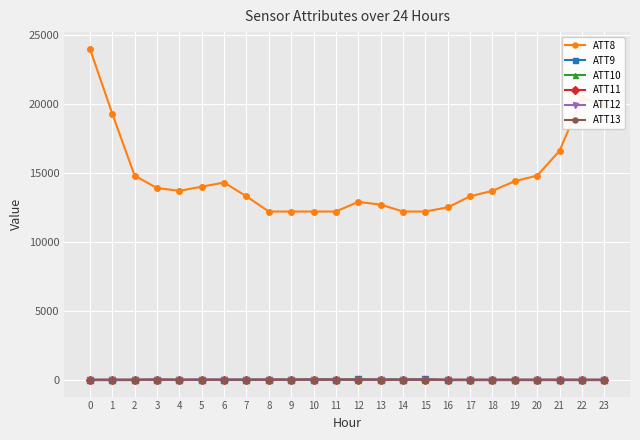

Between which two adjacent categories do ATT11 and ATT13 first intersect?

14 and 15